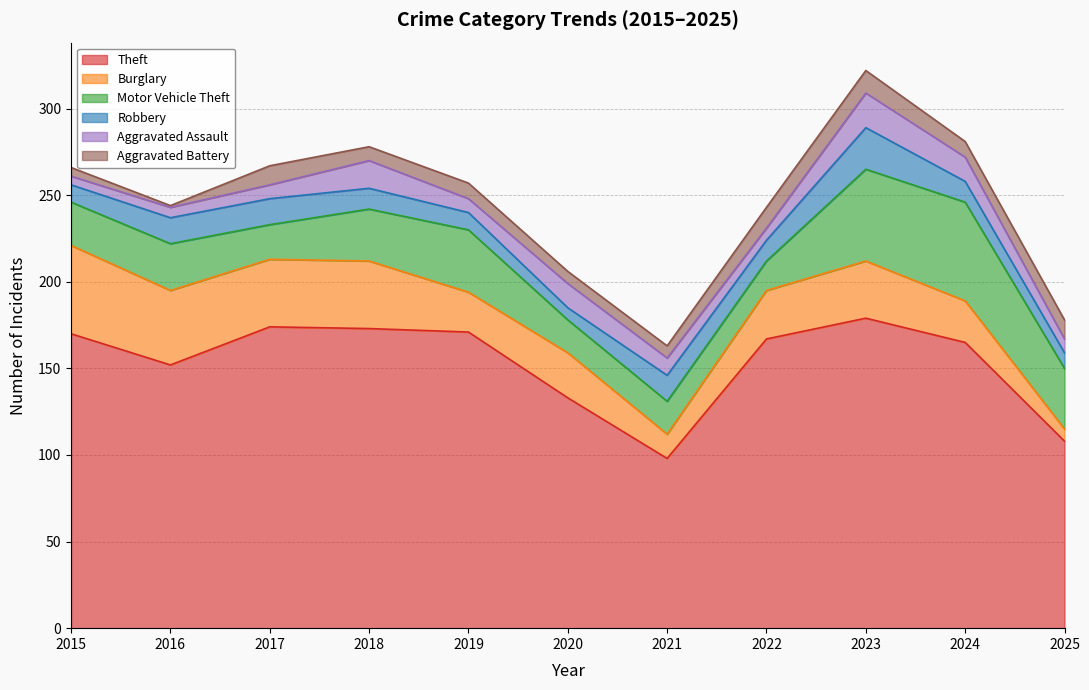

What is the value of the Aggravated Assault point at the 3rd from the left?

8